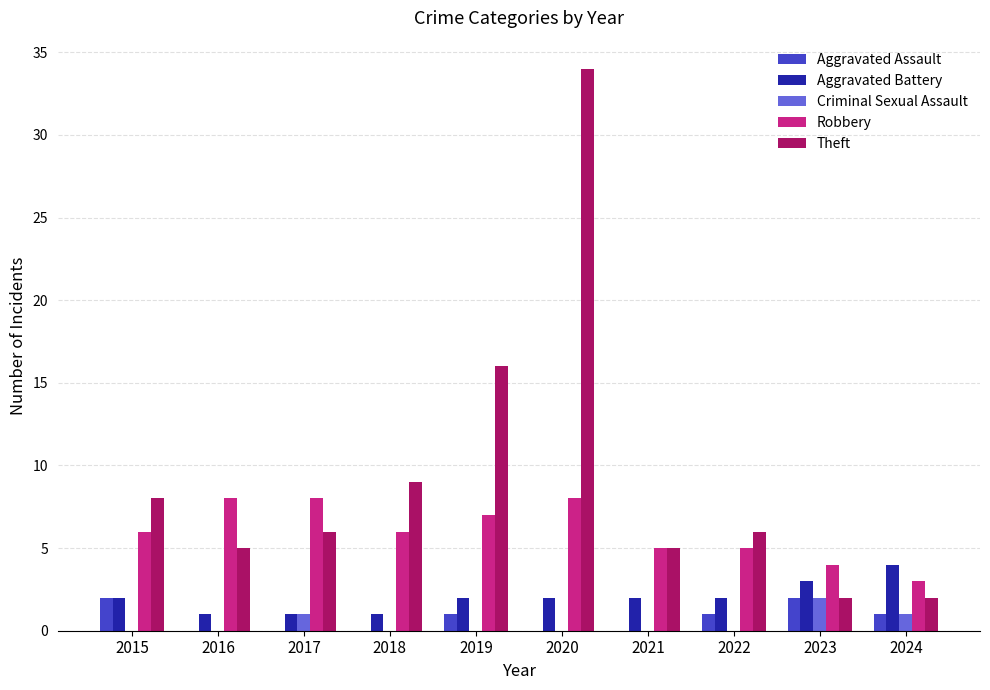

How many groups of bars are there?

10